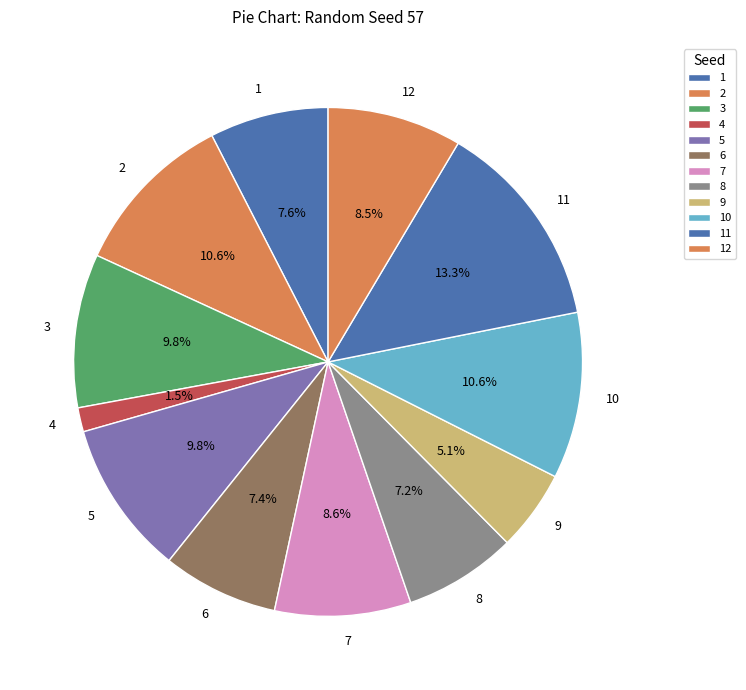

How many segments does this pie chart have?

12